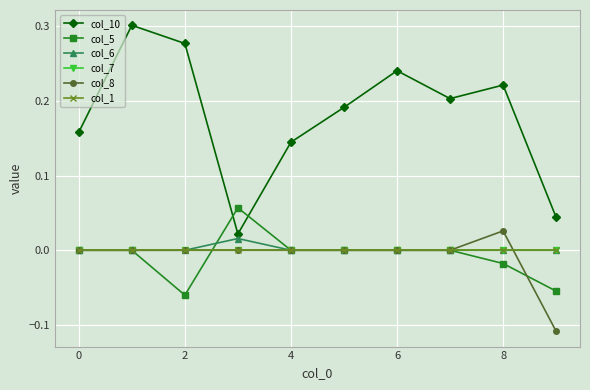

What is the minimum value shown in the chart?

-0.1